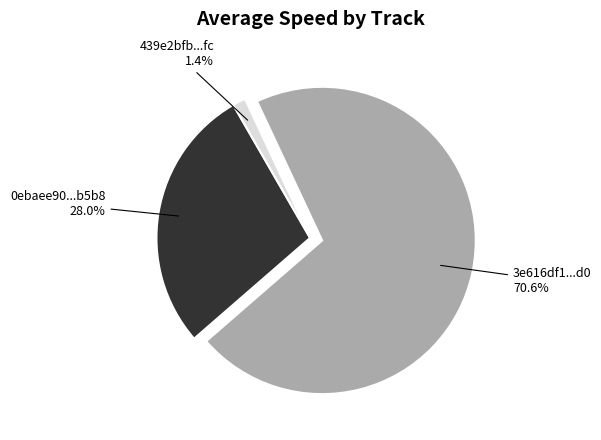

Is there a majority slice in this chart?

Yes